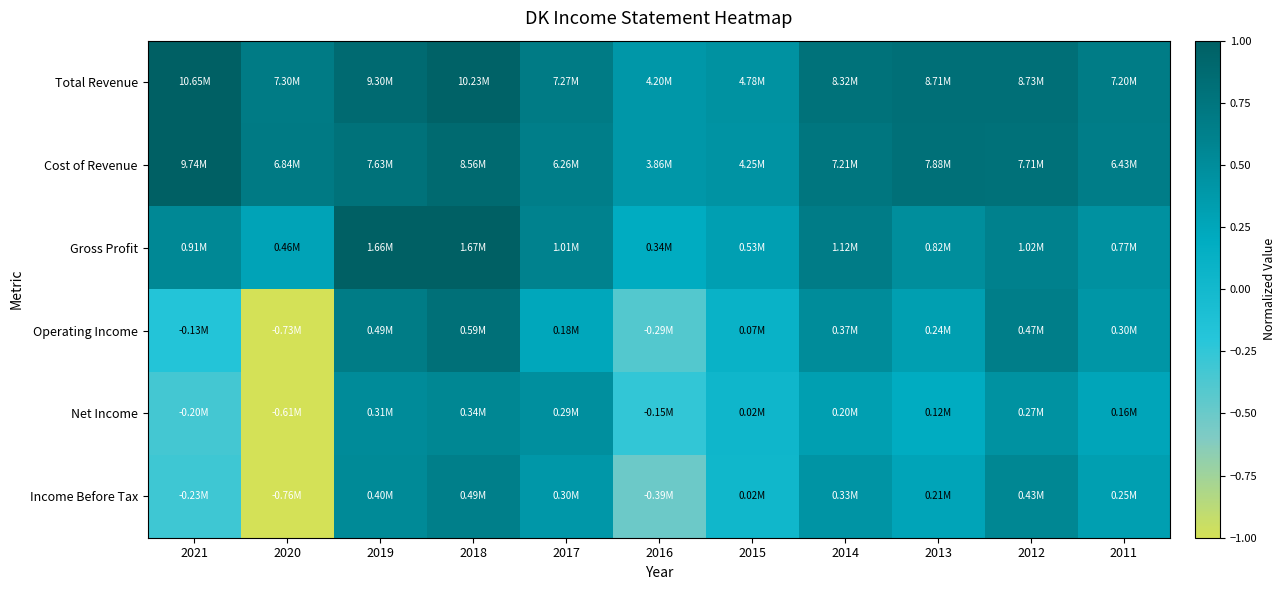

What is the smallest value displayed?

-1.0